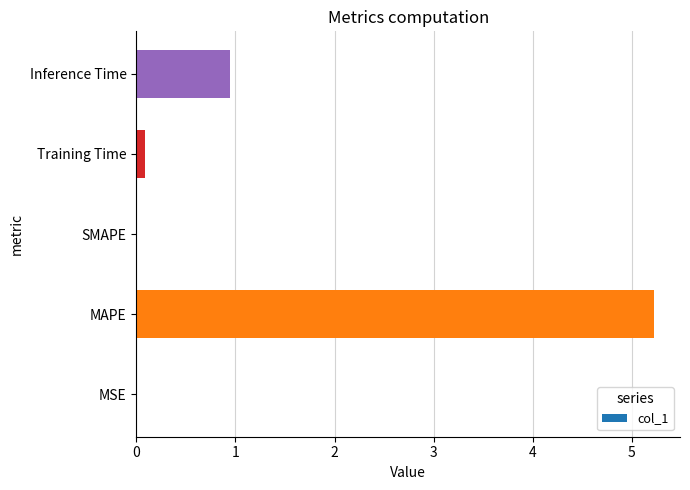

At which category does the chart reach its peak across all series?

MAPE